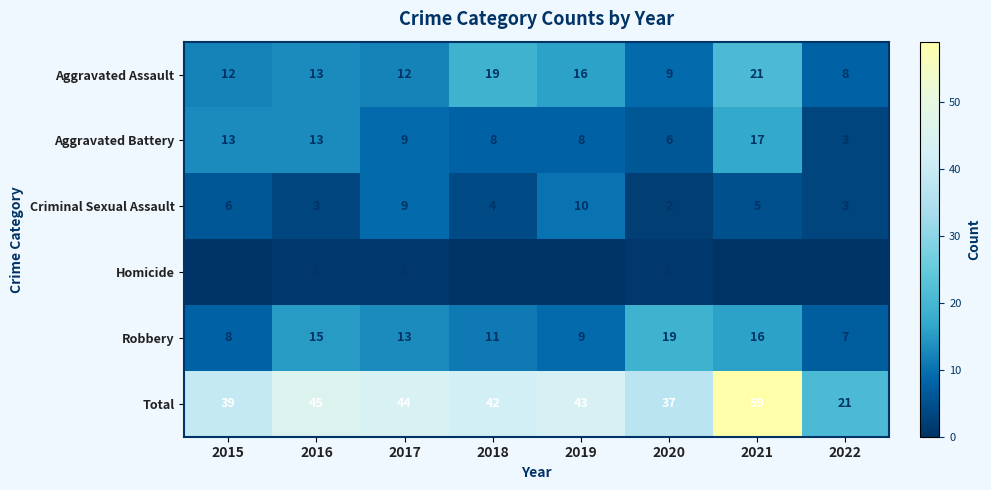

How many distinct data groups are displayed?

6